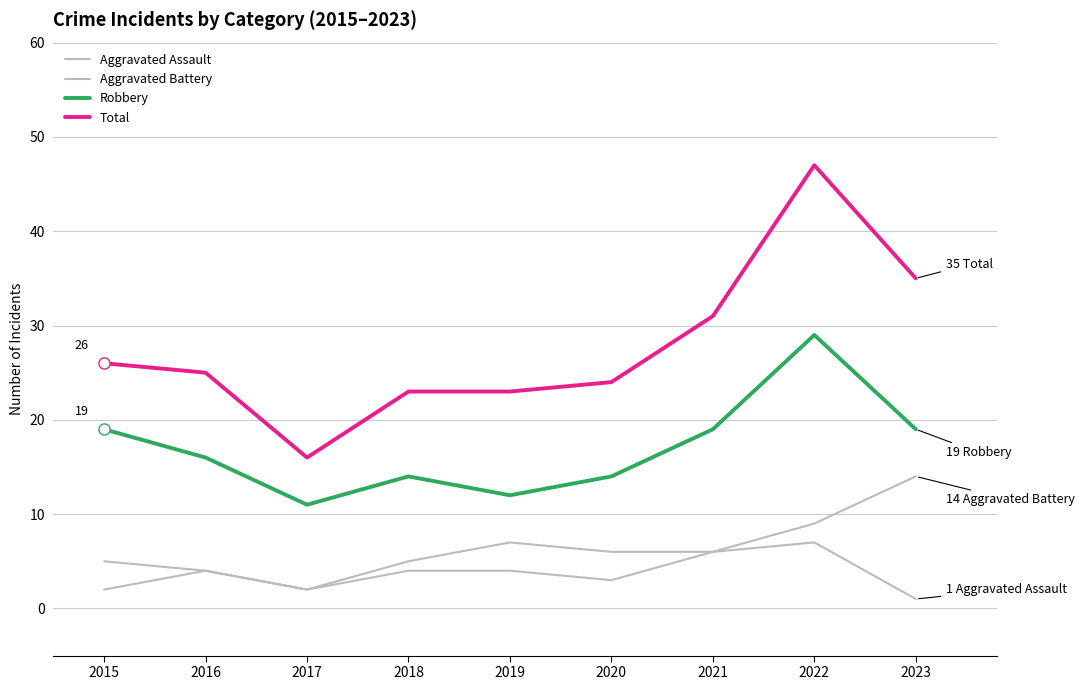

Where is the first local maximum for Total?

2022